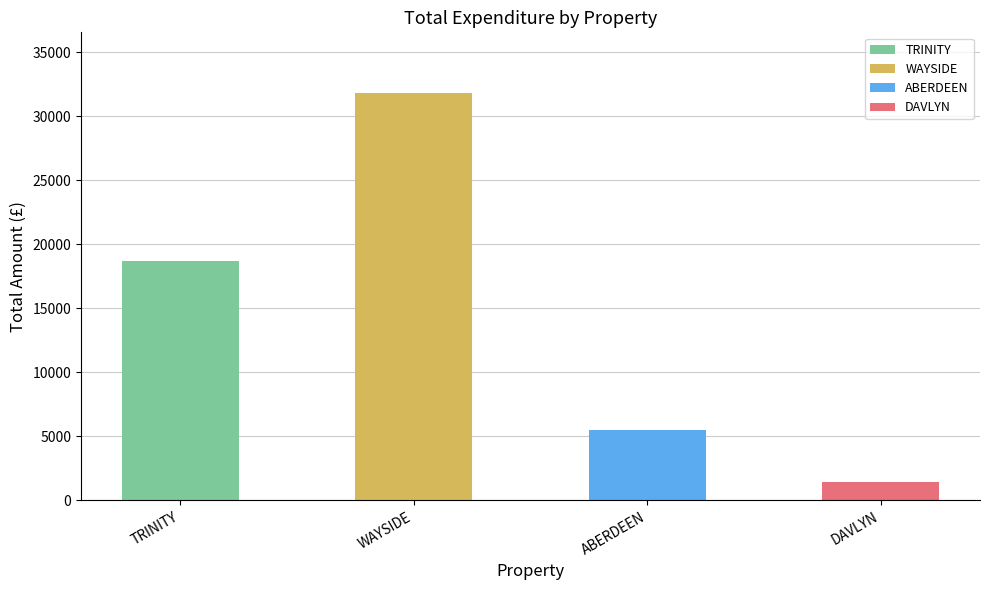

What is the smallest value displayed?

1434.2